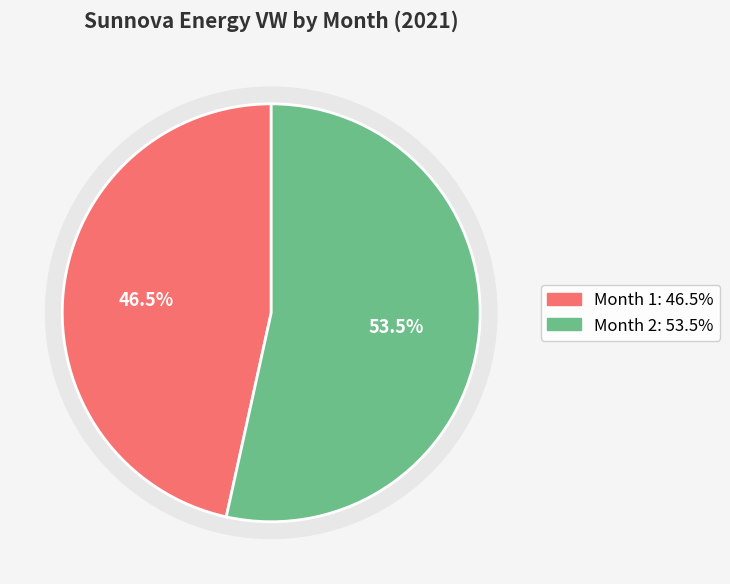

What percentage is the 2 slice, to the nearest percent?

53%